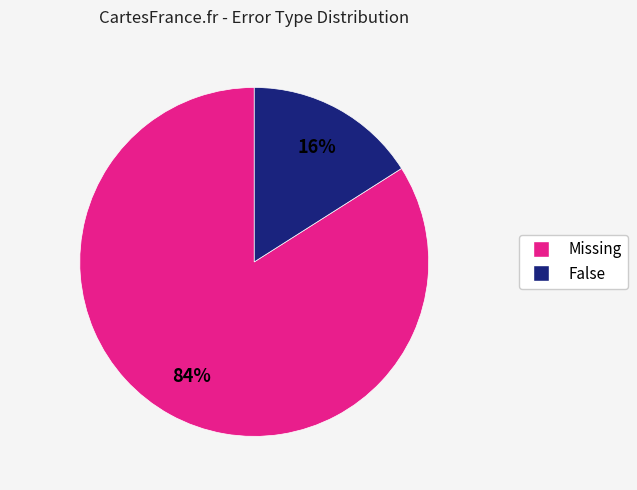

Rank the categories by value from highest to lowest.

Missing, False